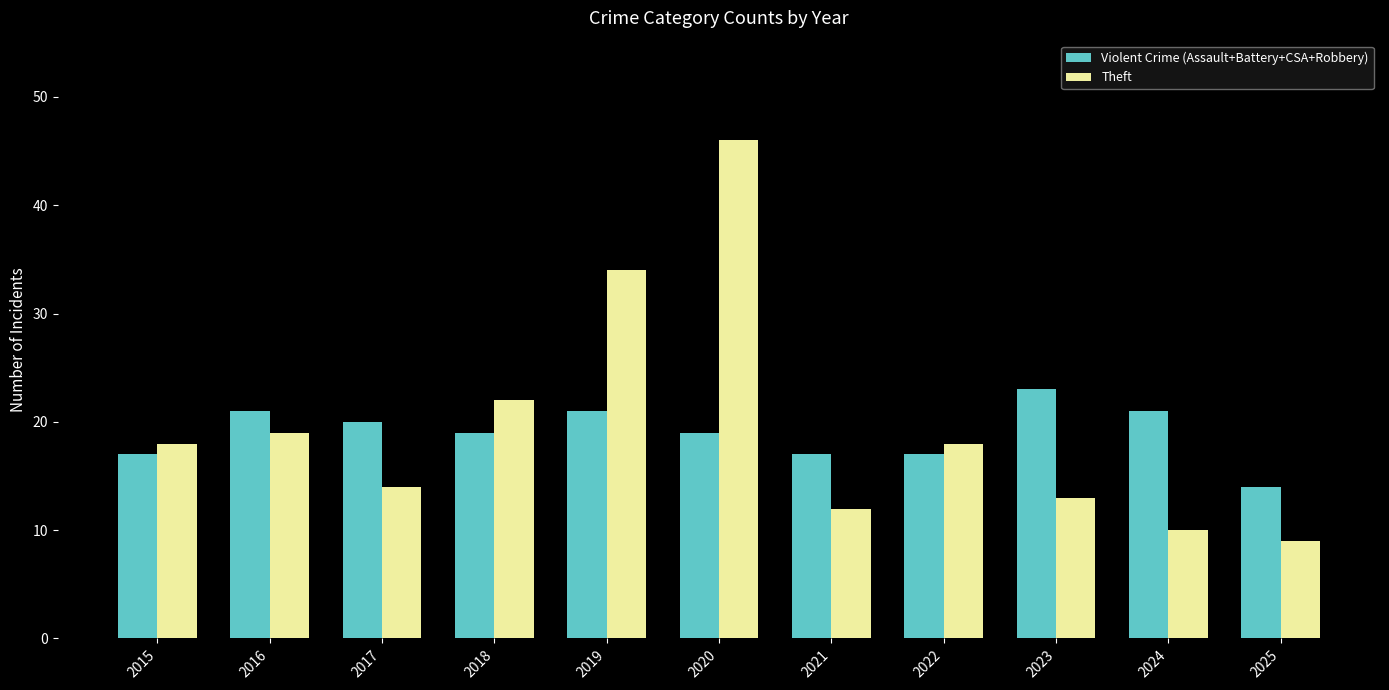

At how many categories does at least one series exceed 37?

1